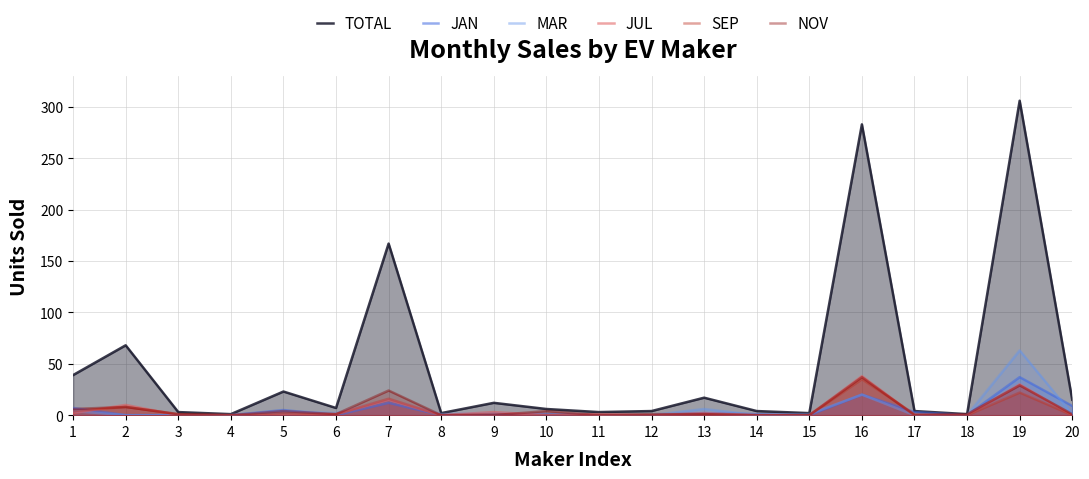

What is the spread (max minus min) of values at 17?

4